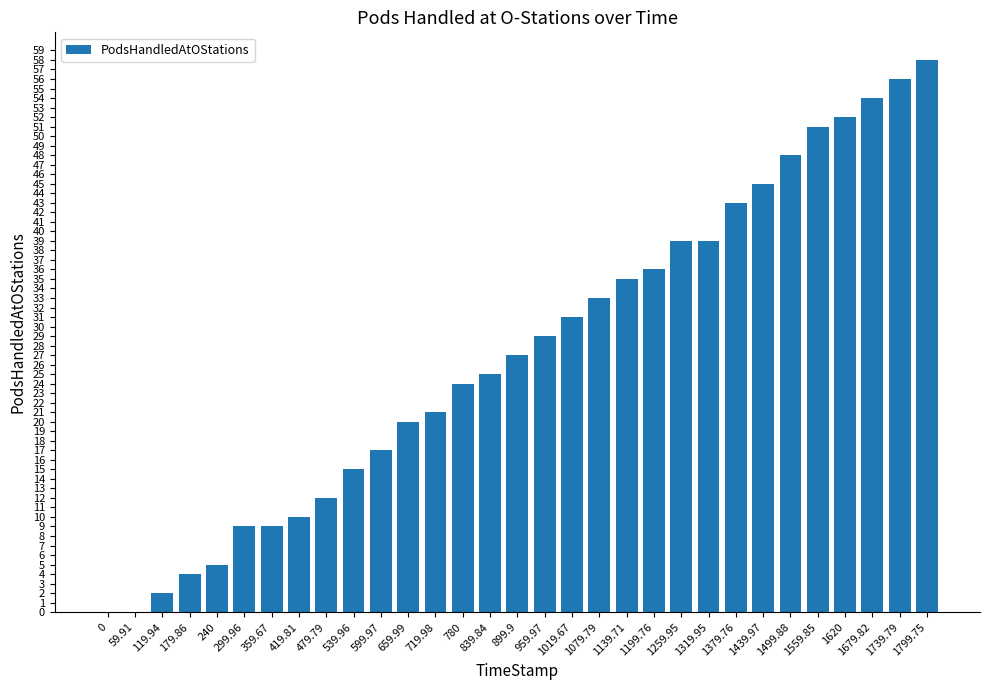

How many series are shown in this chart?

1